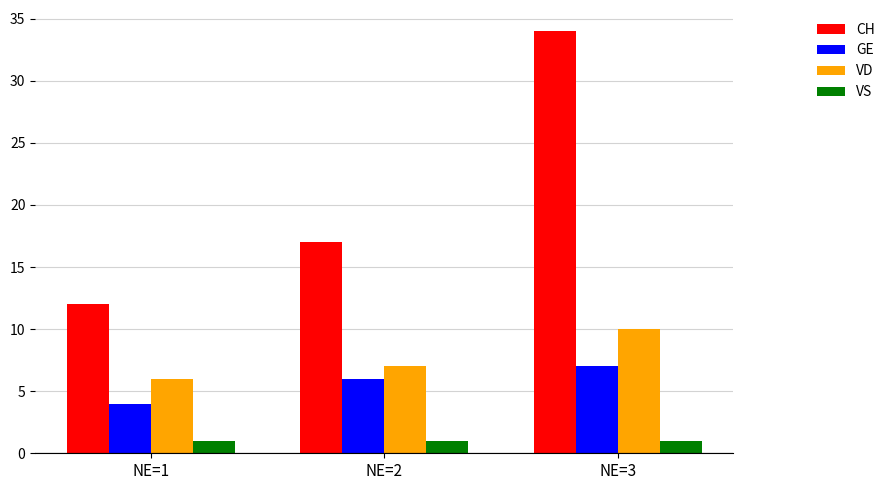

Reading right to left, what are all the values shown in this chart?

CH: NE=3=34	NE=2=17	NE=1=12
GE: NE=3=7	NE=2=6	NE=1=4
VD: NE=3=10	NE=2=7	NE=1=6
VS: NE=3=1	NE=2=1	NE=1=1